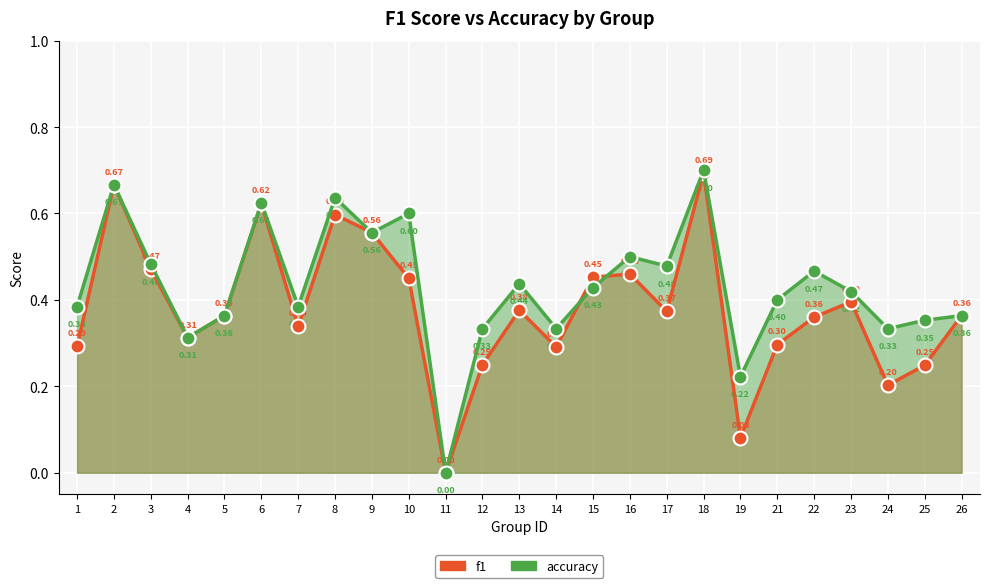

True or false: f1 has a value of 0.2 at 4.

False